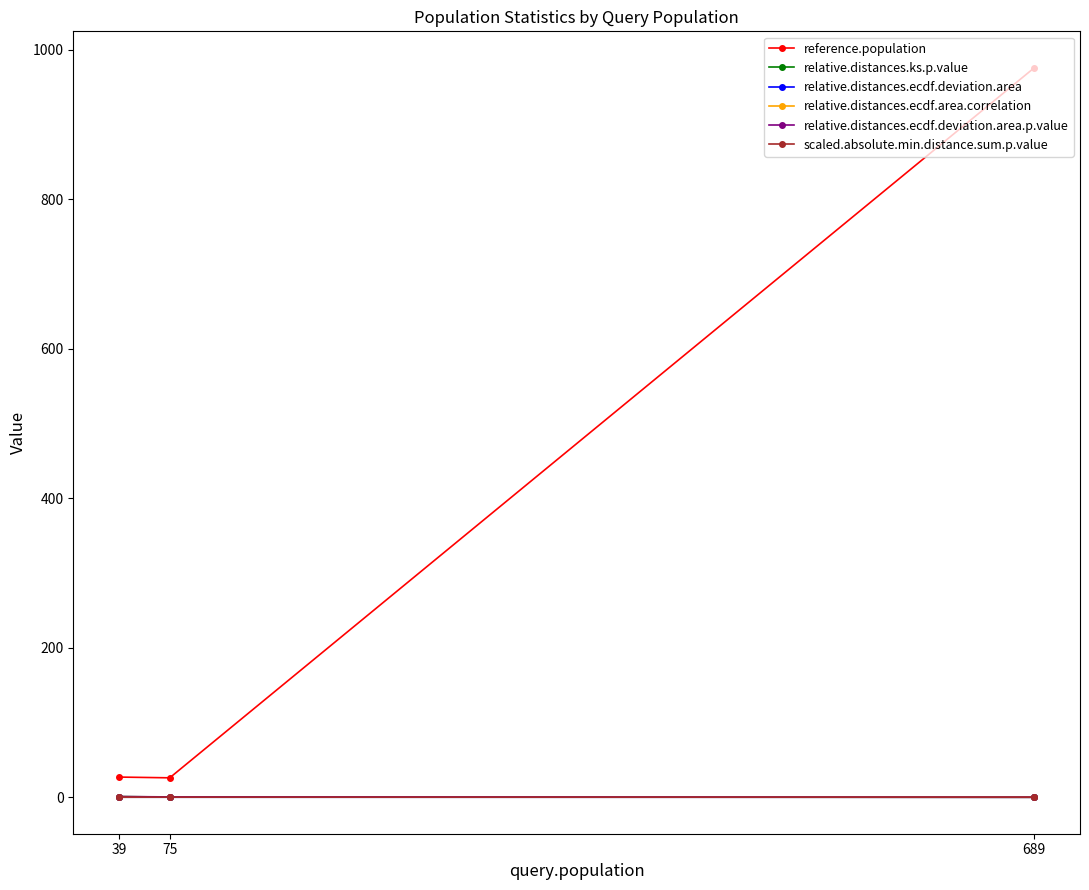

What is the value of the relative.distances.ecdf.area.correlation point at the 2nd from the left?

0.1